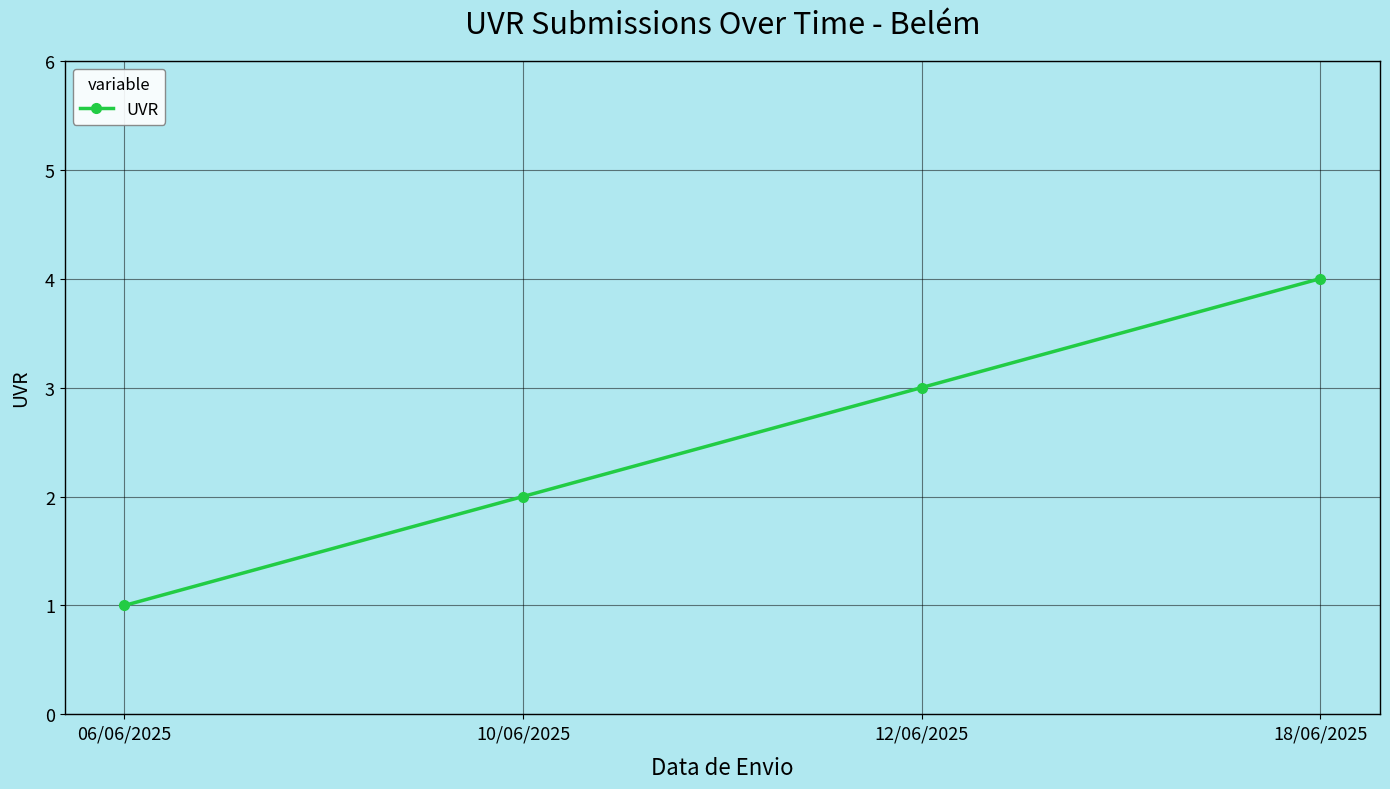

What is the difference between the values at 12/06/2025 and 06/06/2025?

2